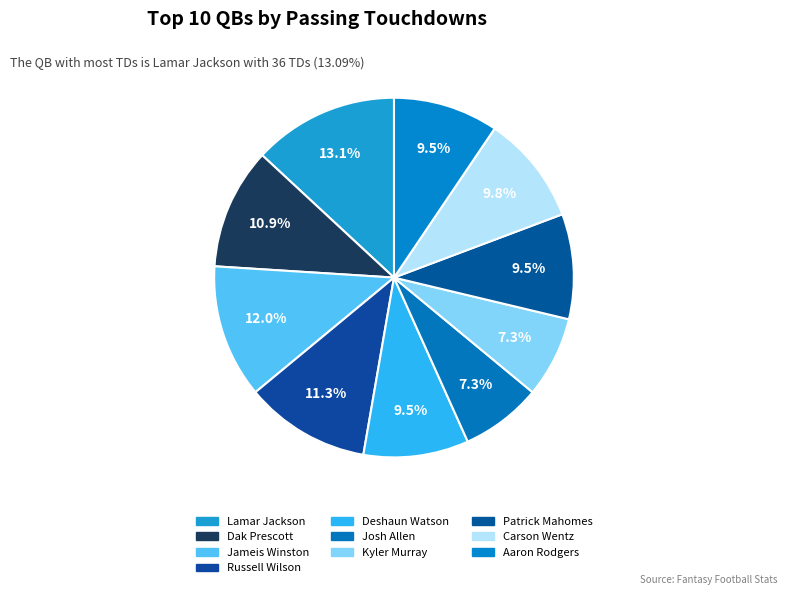

Combined, what portion of the pie is Russell Wilson and Jameis Winston?

23.3%